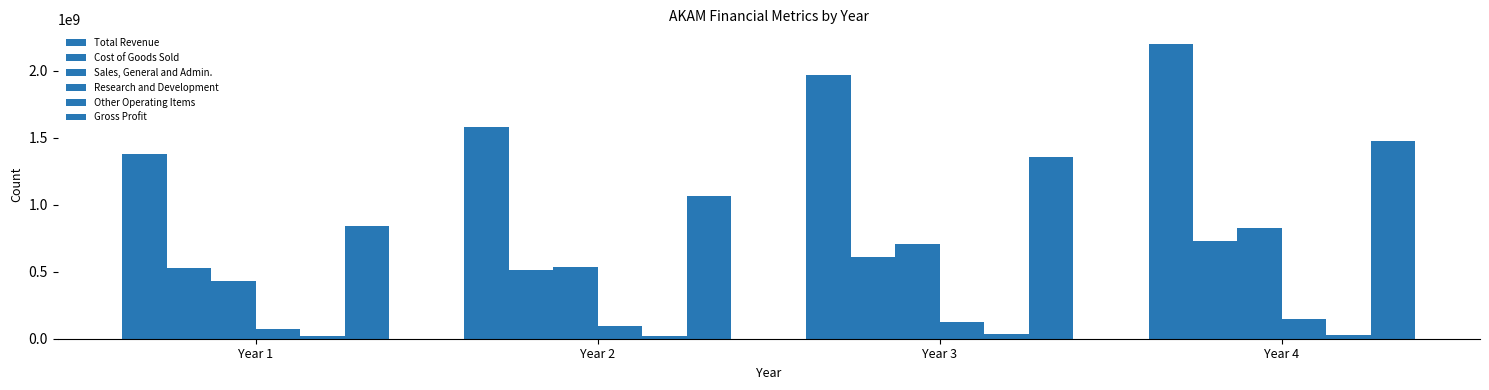

How many Total Revenue values are between 1577922000 and 2197448000?

3